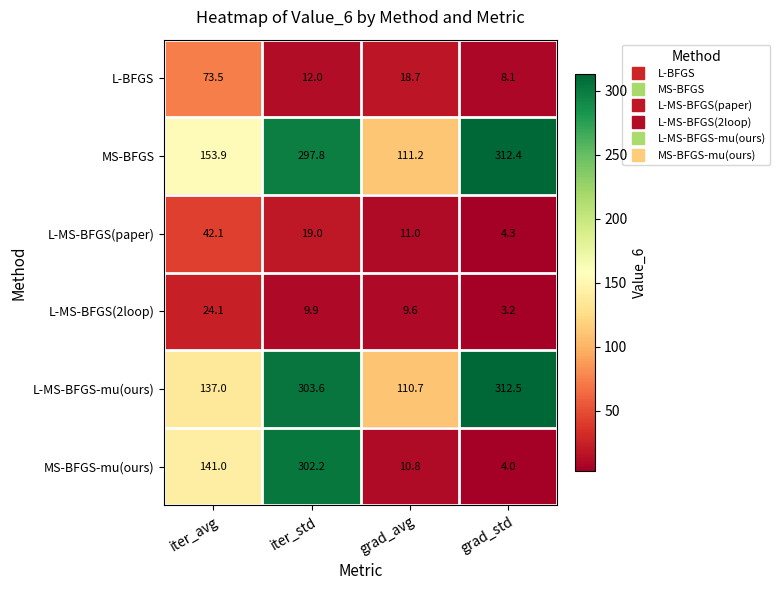

Reading left to right, transcribe all the data shown in this chart.

L-BFGS: 73.5	12.0	18.7	8.1
MS-BFGS: 153.9	297.8	111.2	312.4
L-MS-BFGS(paper): 42.1	19.0	11.0	4.3
L-MS-BFGS(2loop): 24.1	9.9	9.6	3.2
L-MS-BFGS-mu(ours): 137.0	303.6	110.7	312.5
MS-BFGS-mu(ours): 141.0	302.2	10.8	4.0